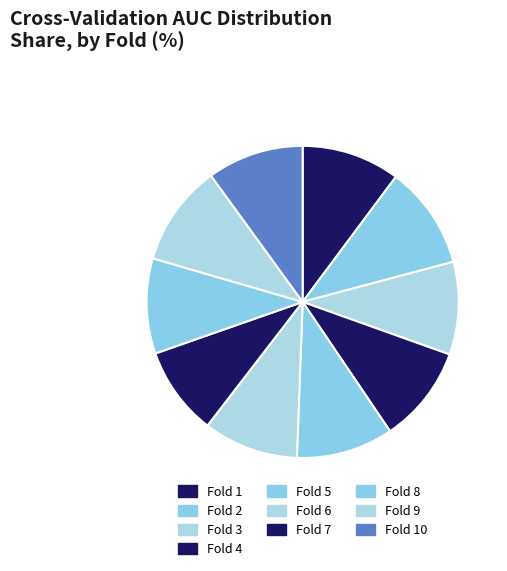

Is there a majority slice in this chart?

No